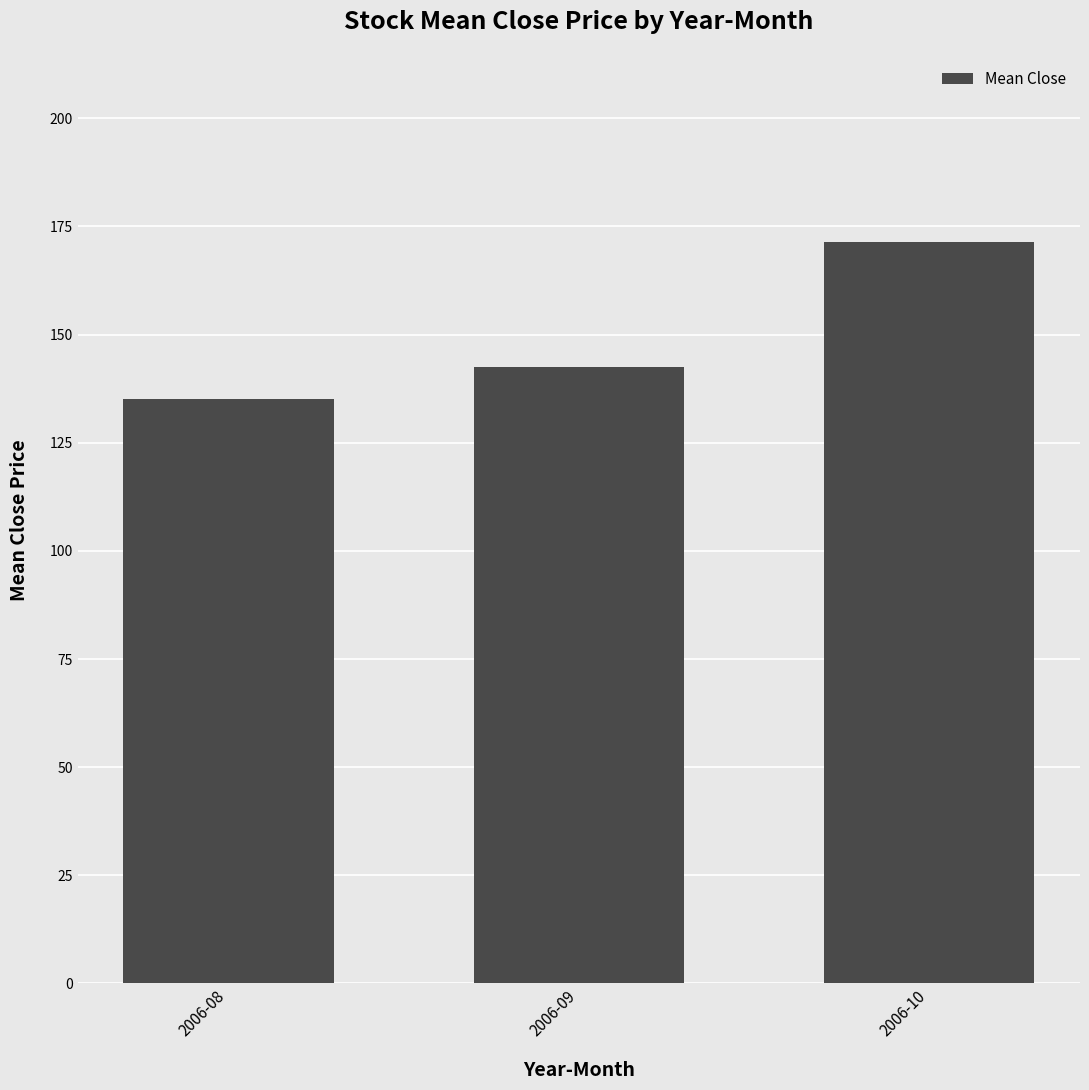

Rank the categories by value from highest to lowest.

2006-10, 2006-09, 2006-08